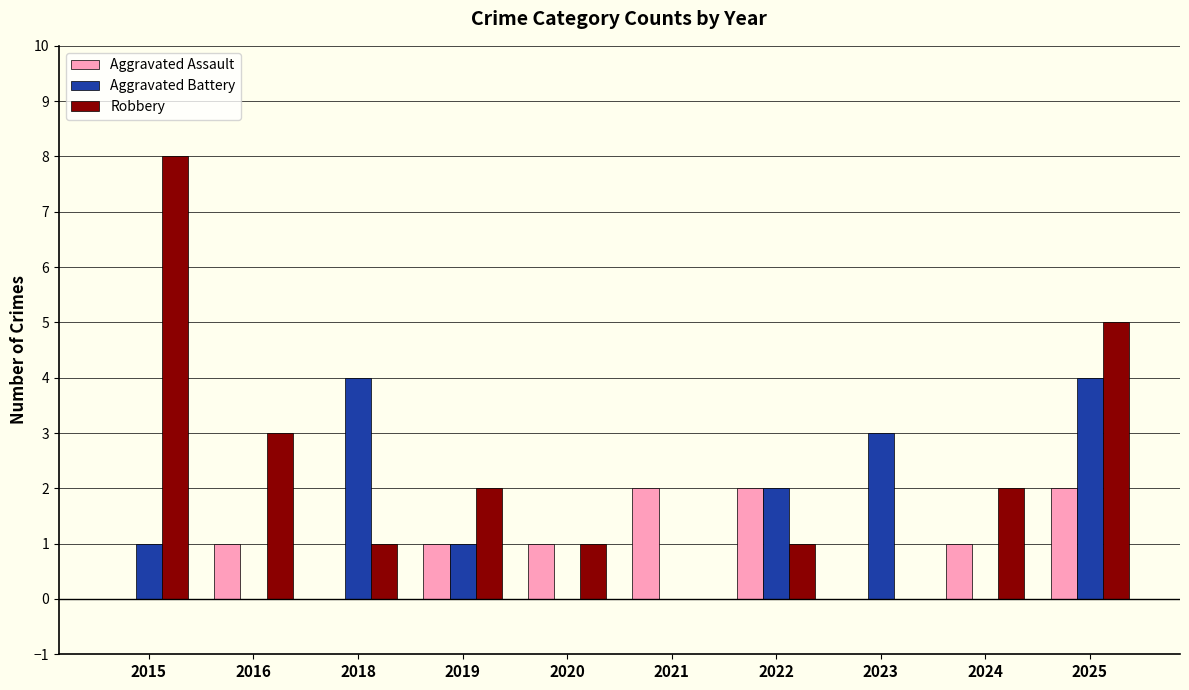

What is the spread (max minus min) of values at 2018?

4